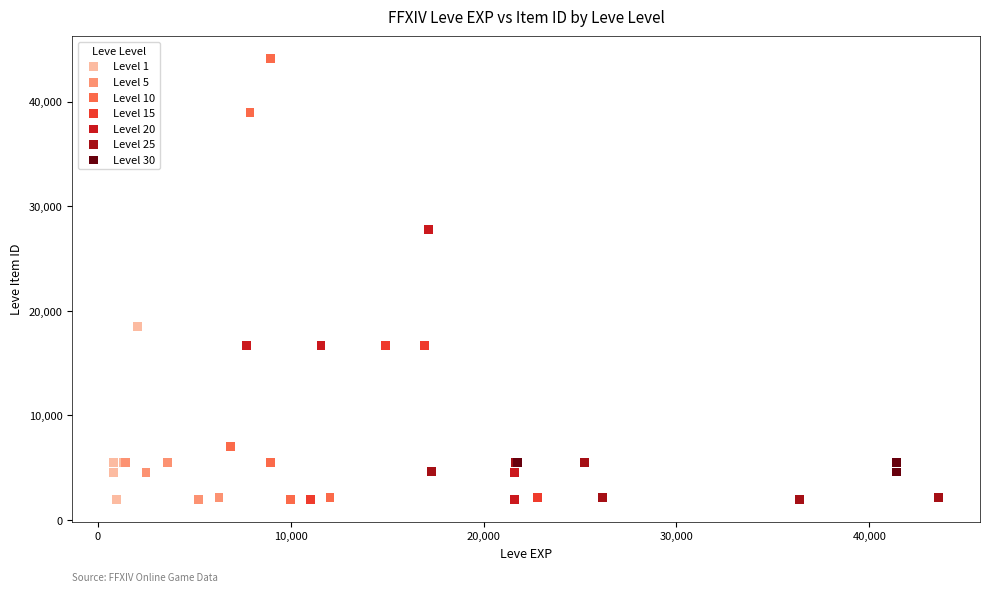

Which series has the widest spread of Y values?

Level 10